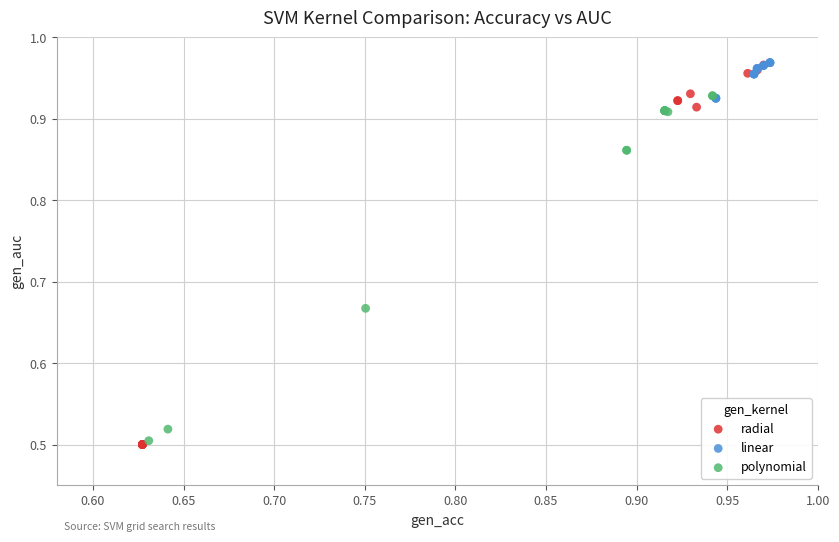

Which series reaches the minimum Y coordinate?

radial